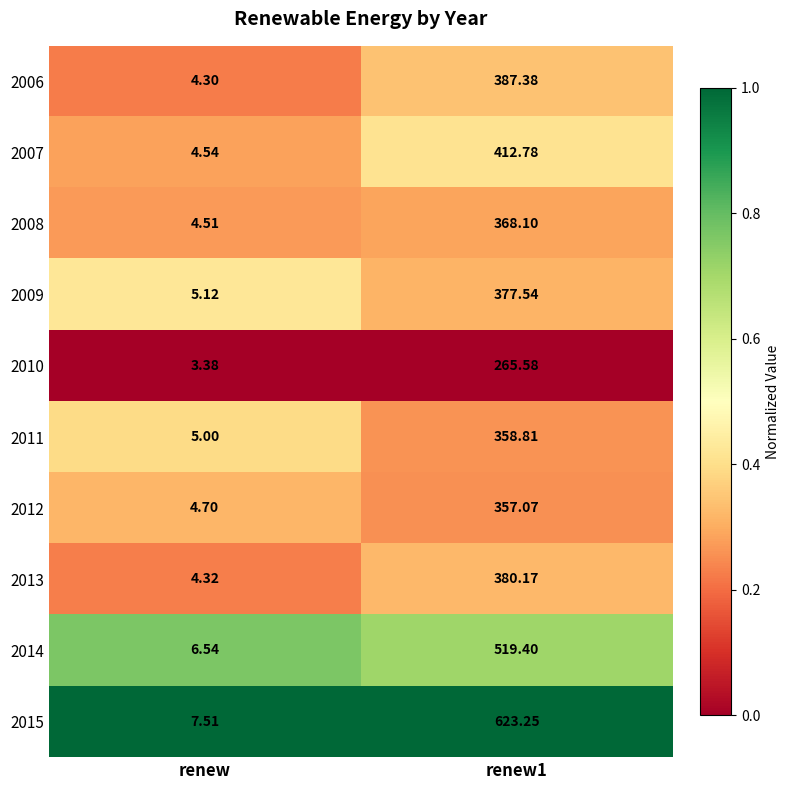

At renew, list the series in order from largest to smallest.

2015, 2014, 2009, 2011, 2012, 2007, 2008, 2013, 2006, 2010